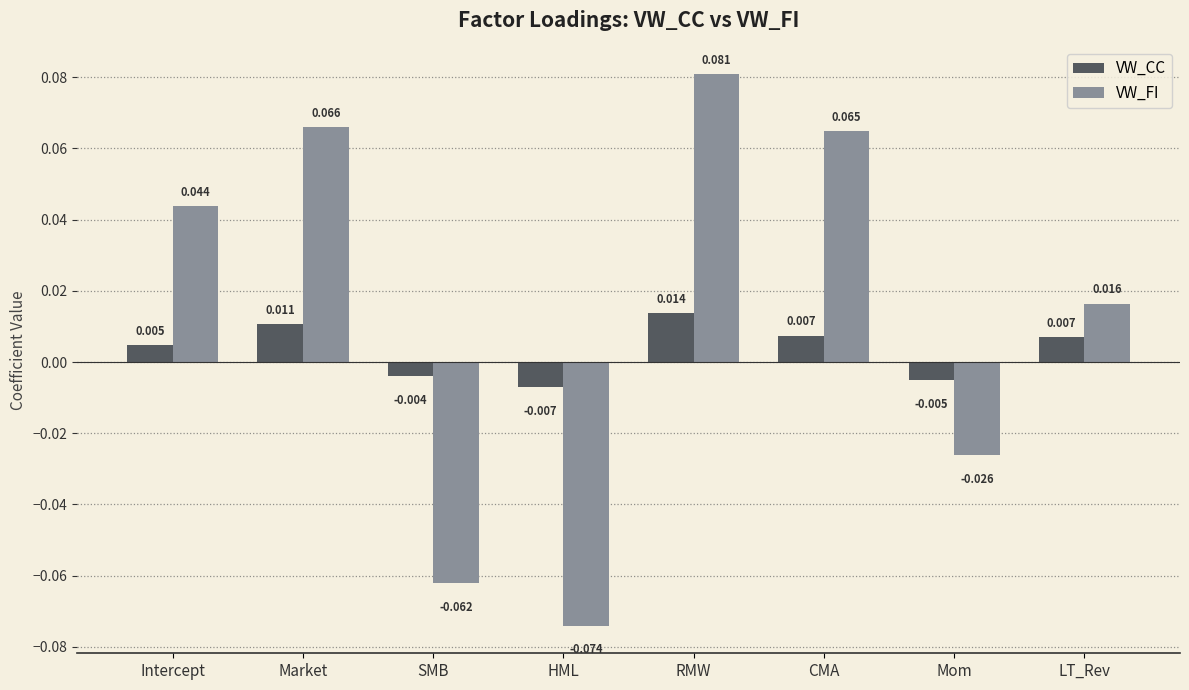

Which series has the largest total across all categories?

VW_FI